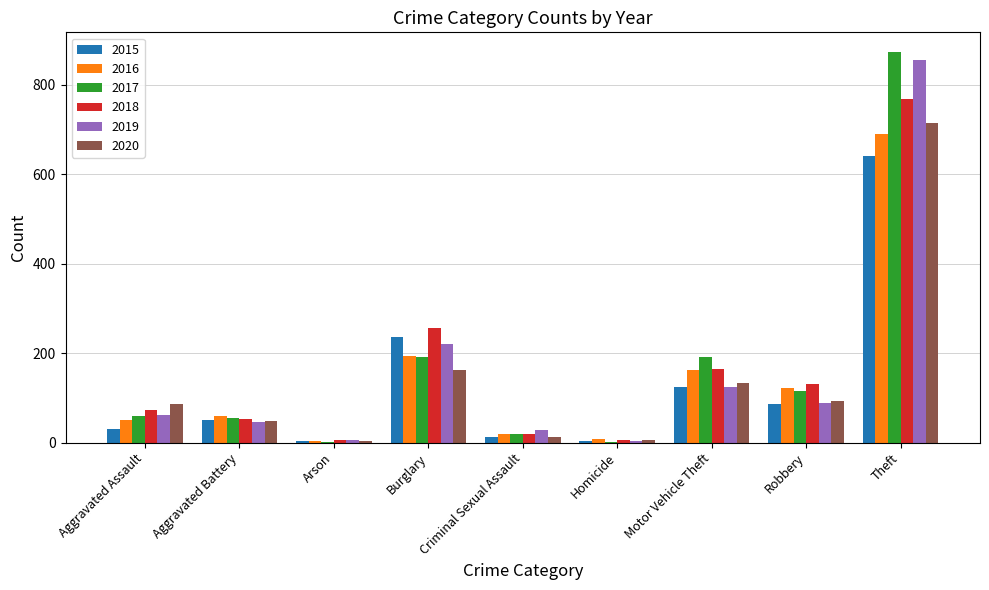

Which series has the widest spread of values?

2017